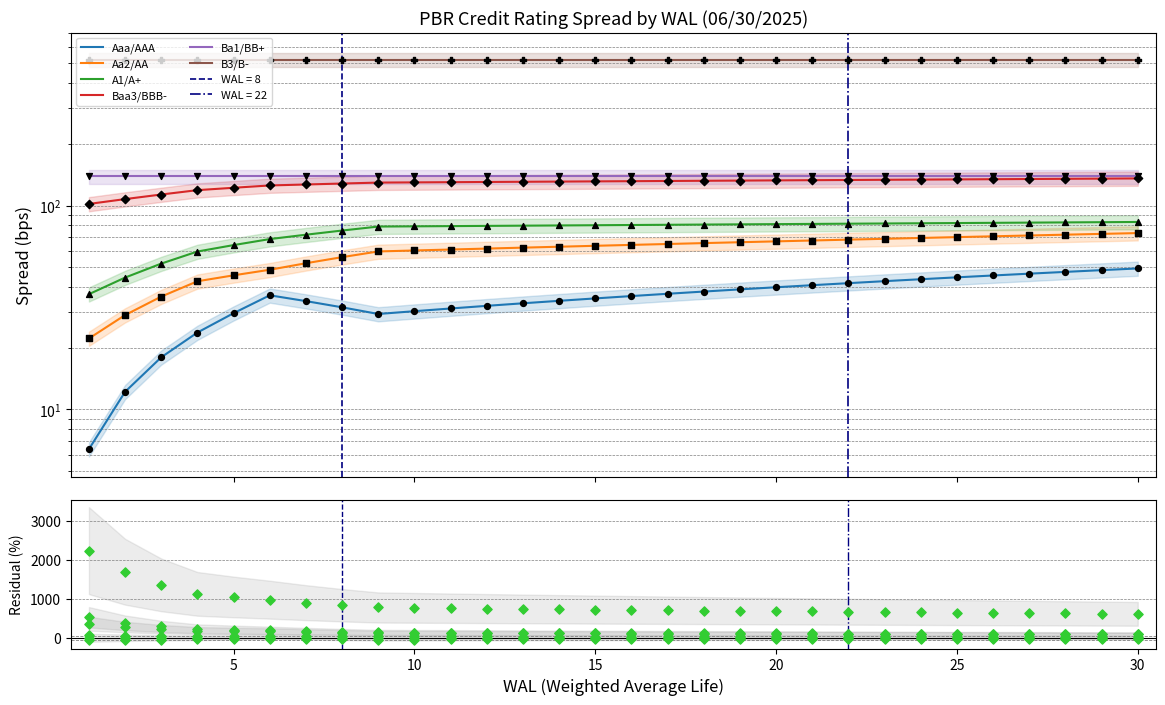

Which series contains the highest Y value?

B3/B-